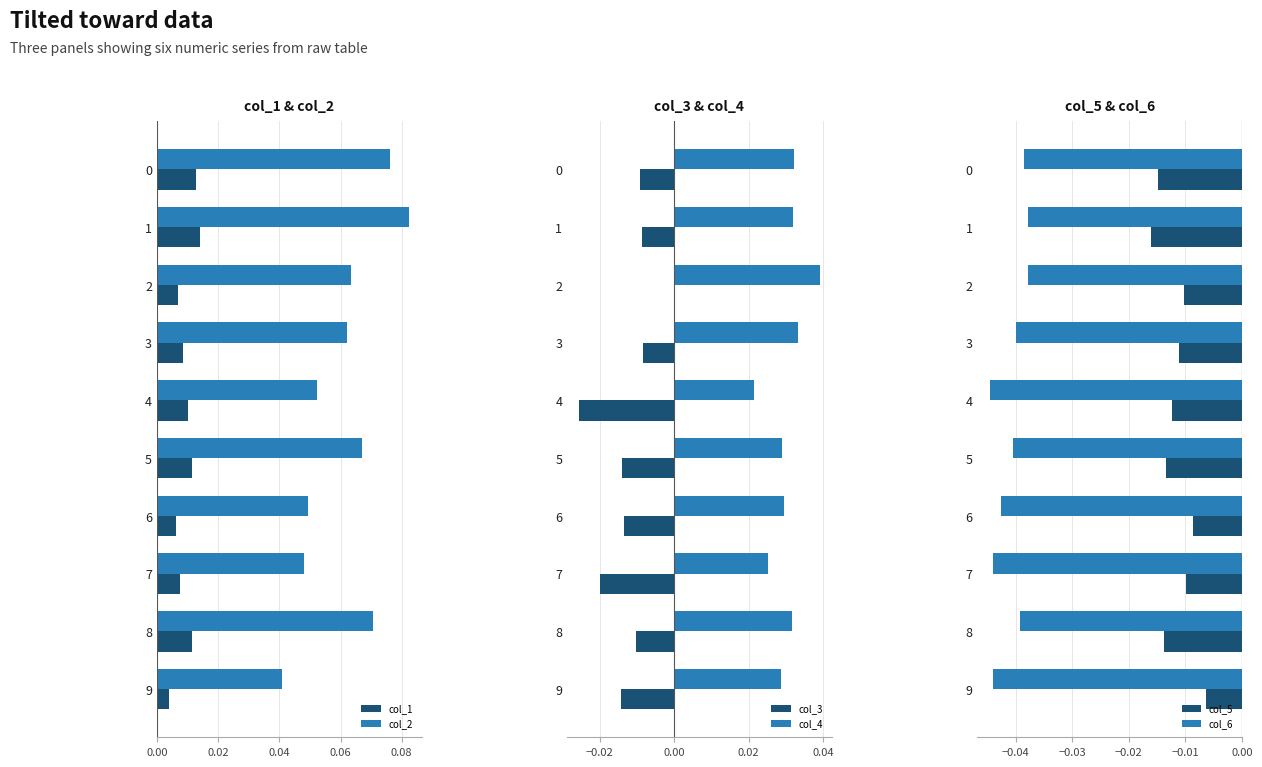

What position from the right is 7?

3